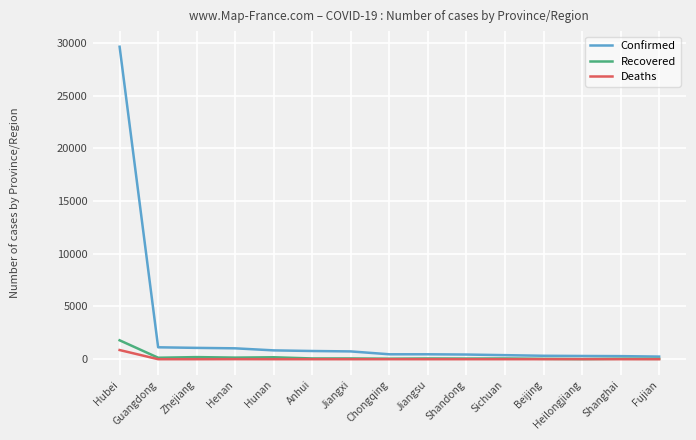

What is the difference between the highest and lowest values at Hubei?

28760